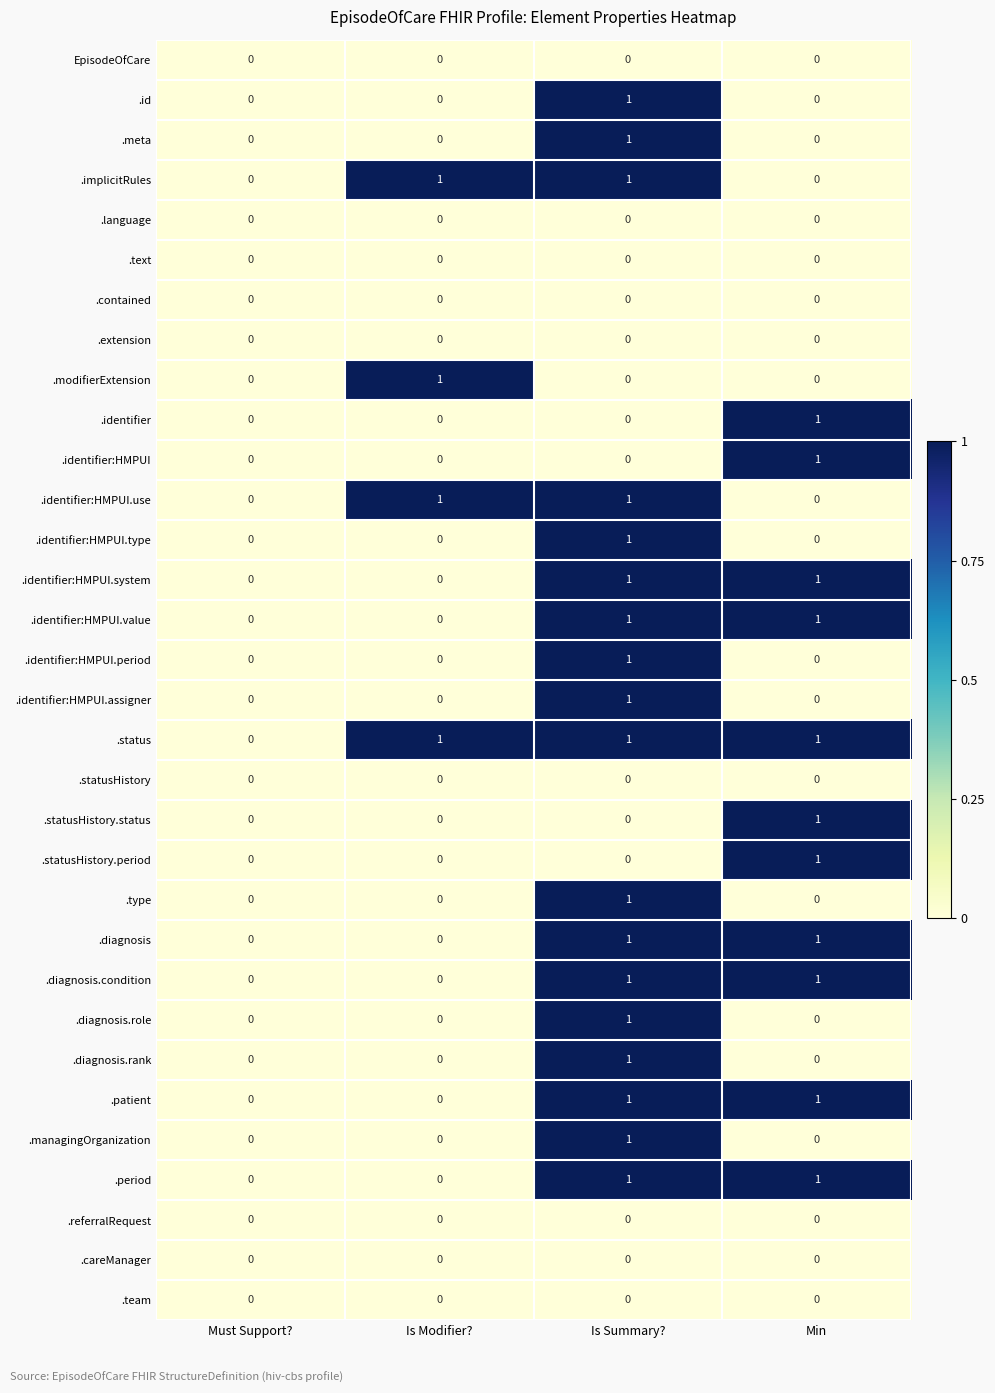

At which category is the sum across all series the highest?

Is Summary?